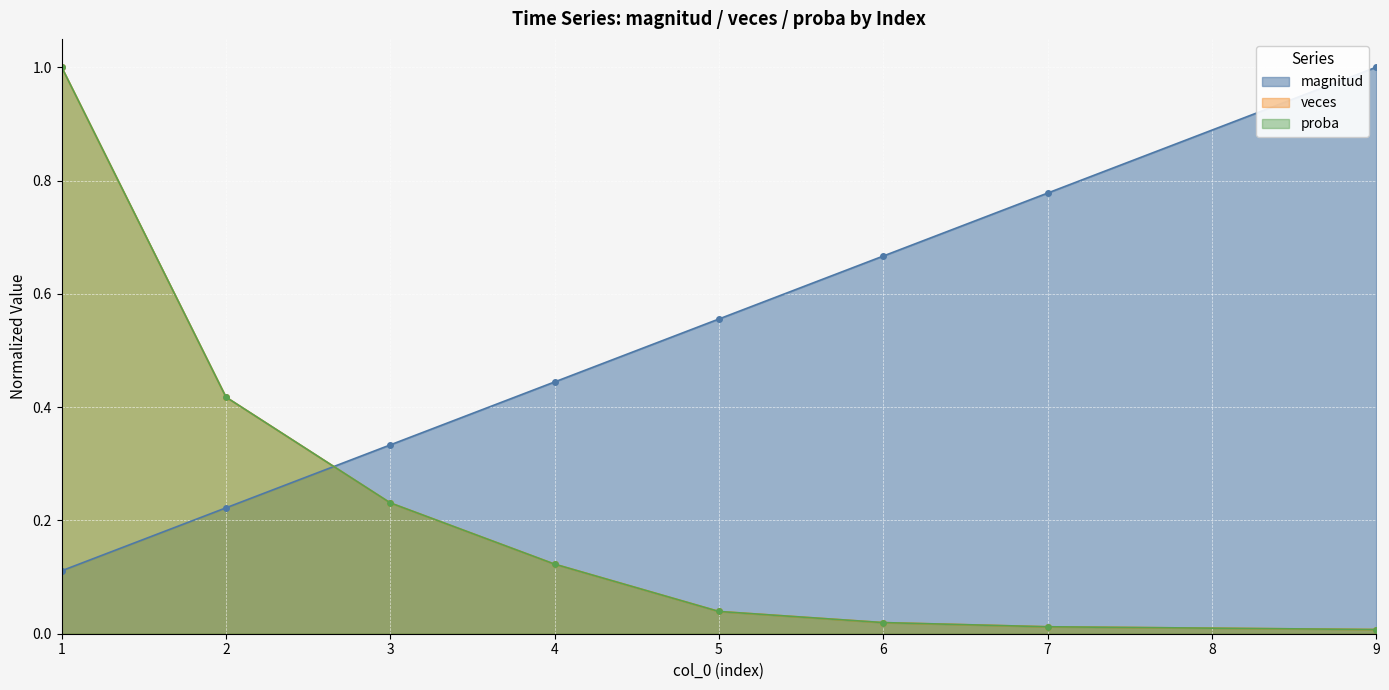

True or false: magnitud has more than 2 points higher than both neighbors.

False